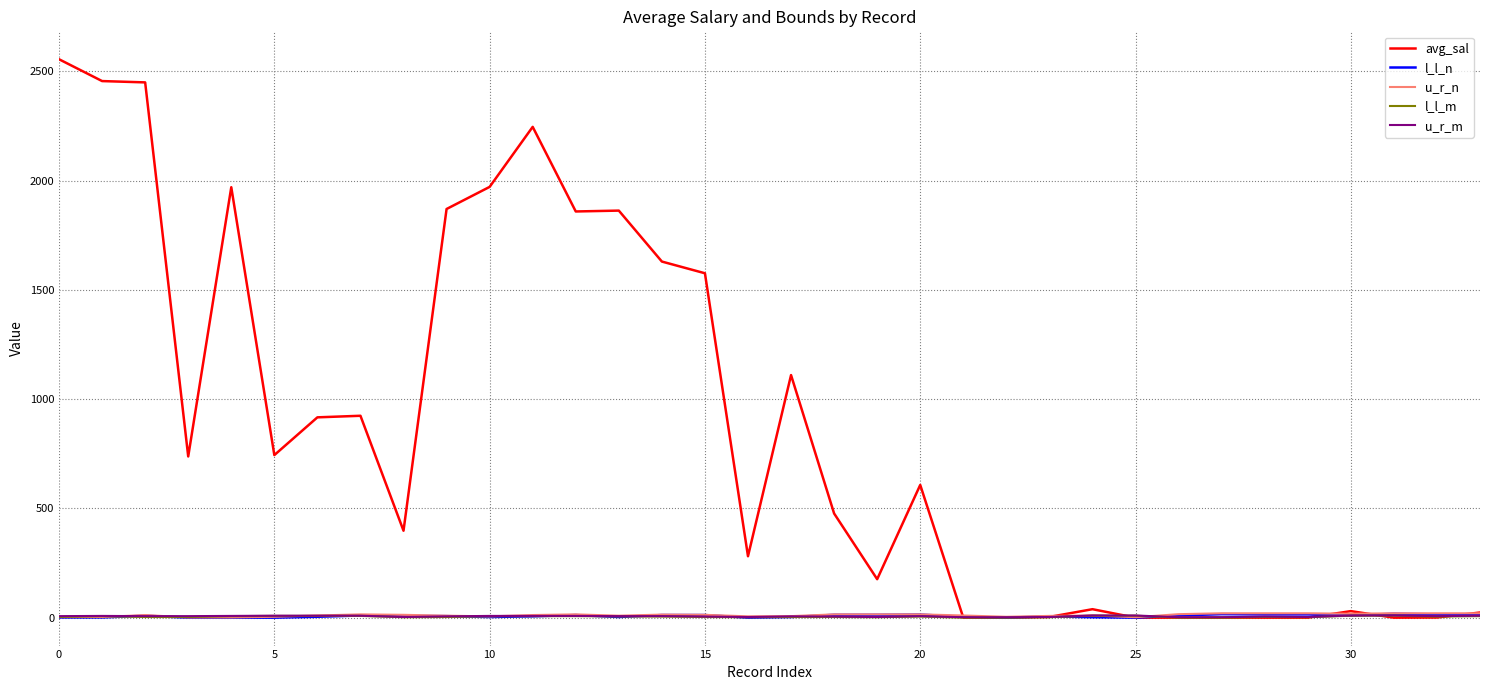

What is the sum of all l_l_n values?

257.0